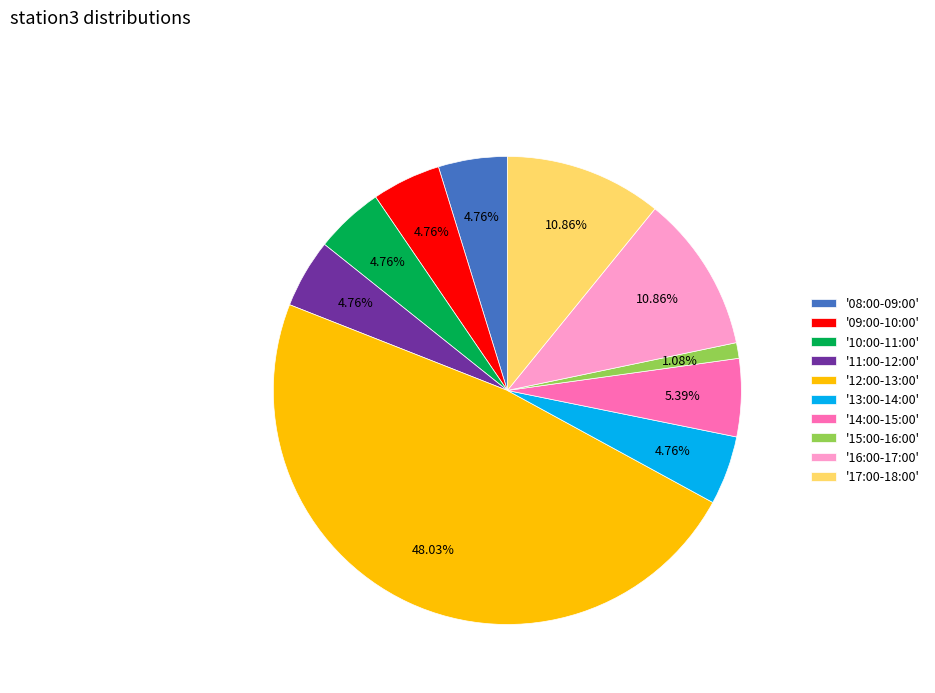

What is the ratio of the value at '12:00-13:00' to the value at '13:00-14:00'?

10.1